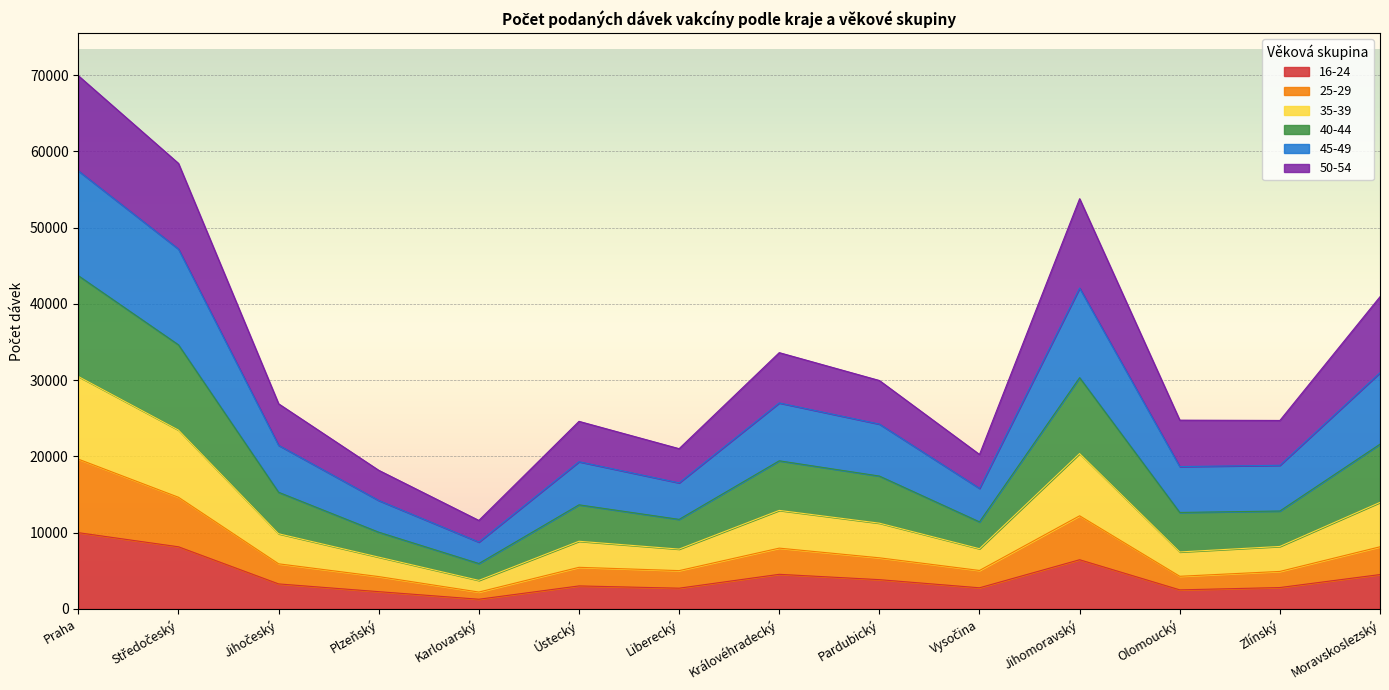

True or false: 45-49 has more than 1 interior local peaks.

True